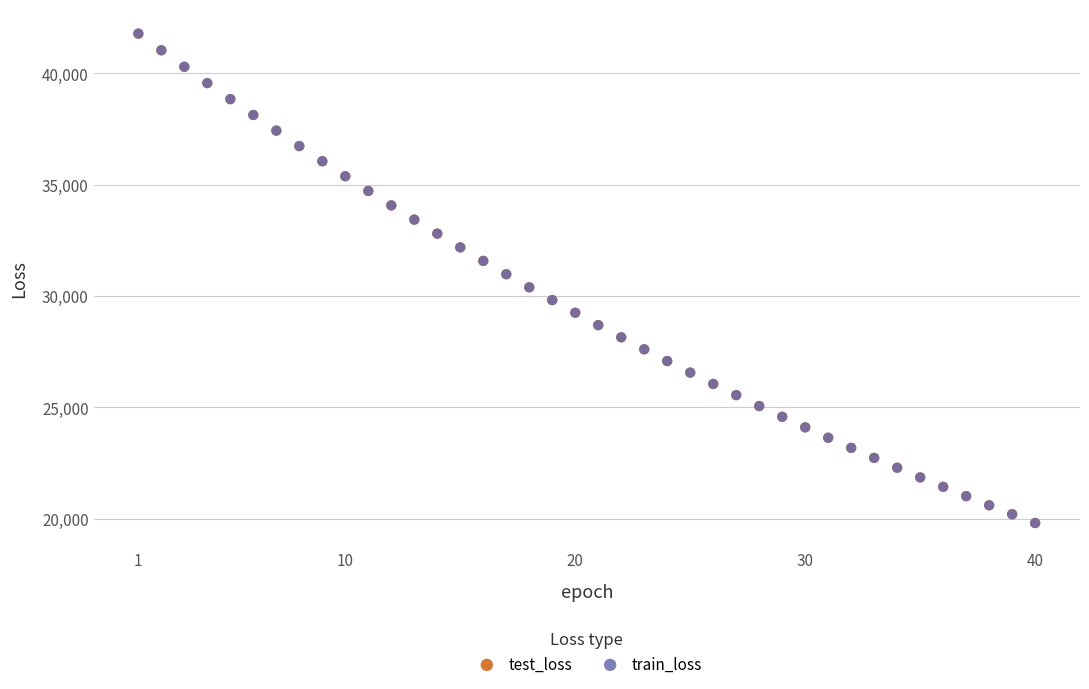

Which series has the widest spread of Y values?

train_loss